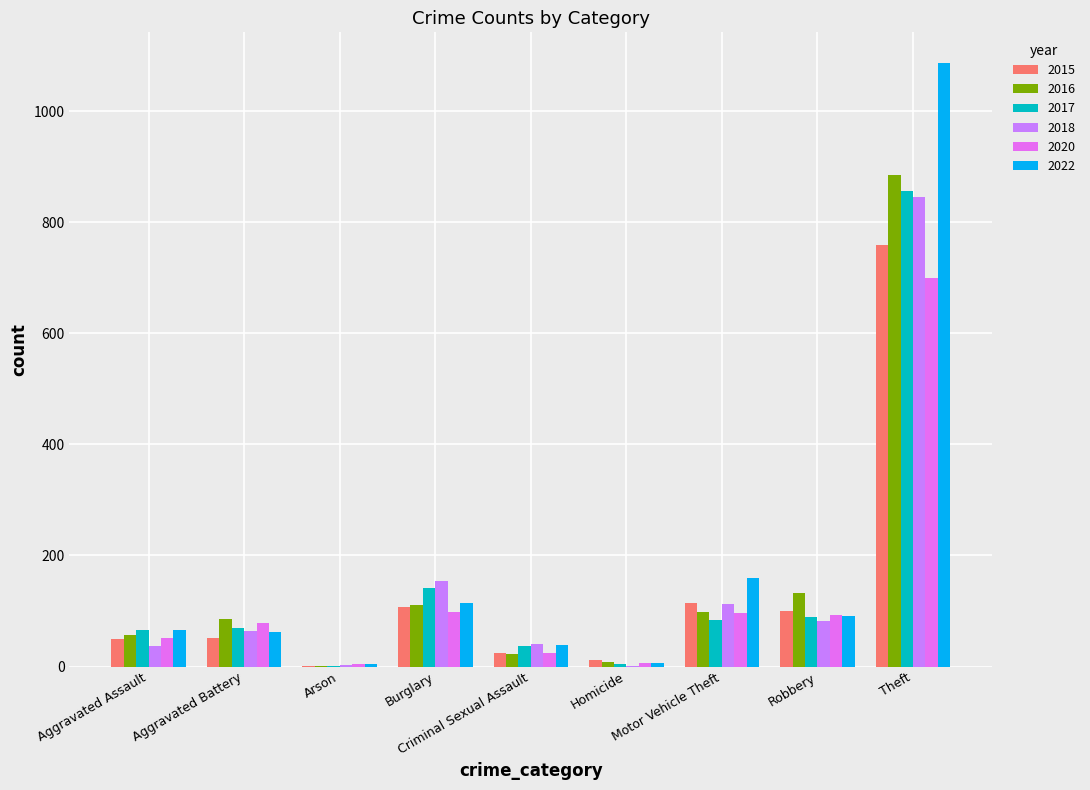

Reading right to left, extract all data points from this chart.

2015: 759	100	114	11	25	107	1	52	50
2016: 885	132	98	8	23	110	1	85	57
2017: 856	90	83	4	37	142	1	70	65
2018: 845	82	112	1	41	154	2	64	37
2020: 700	92	97	6	24	99	4	78	51
2022: 1088	91	159	7	38	114	4	63	66